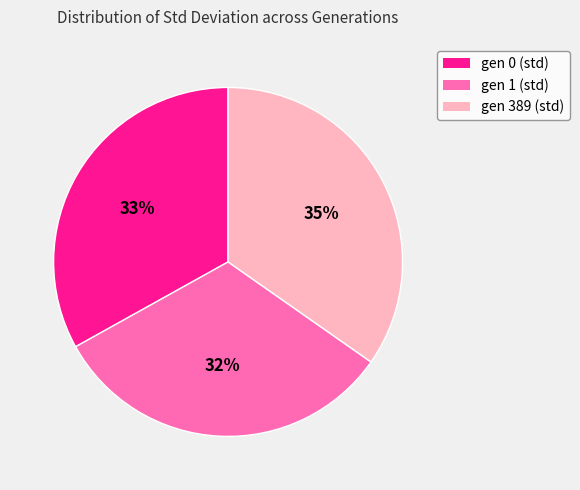

To the nearest percent, what percentage of the pie is gen 1 (std)?

32%